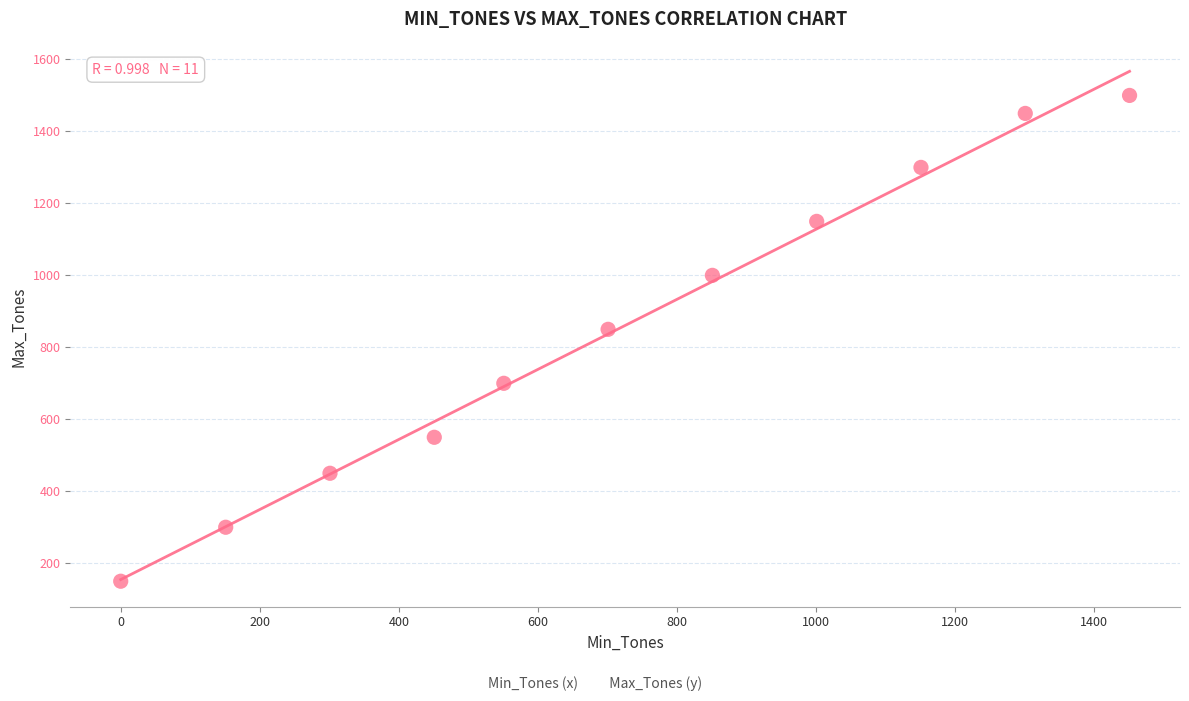

What is the average X value?

719